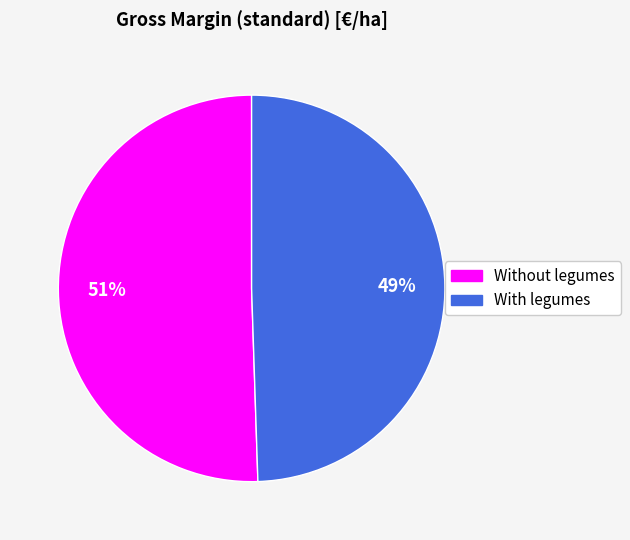

Is the sum of With legumes and Without legumes greater than half?

Yes